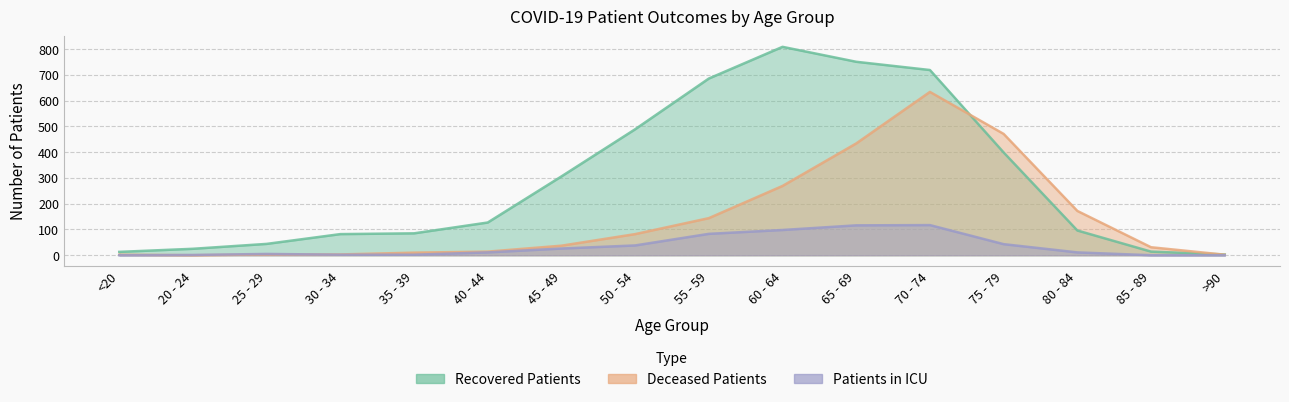

How many interior local peaks does the recovered_patients series have?

1